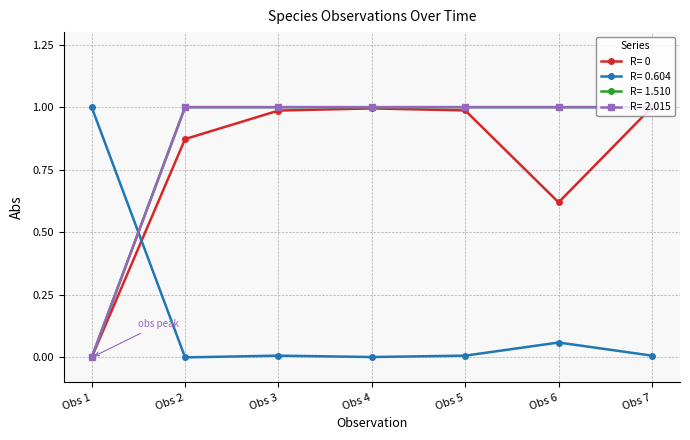

What is the spread (max minus min) of values at Obs 2?

1.0